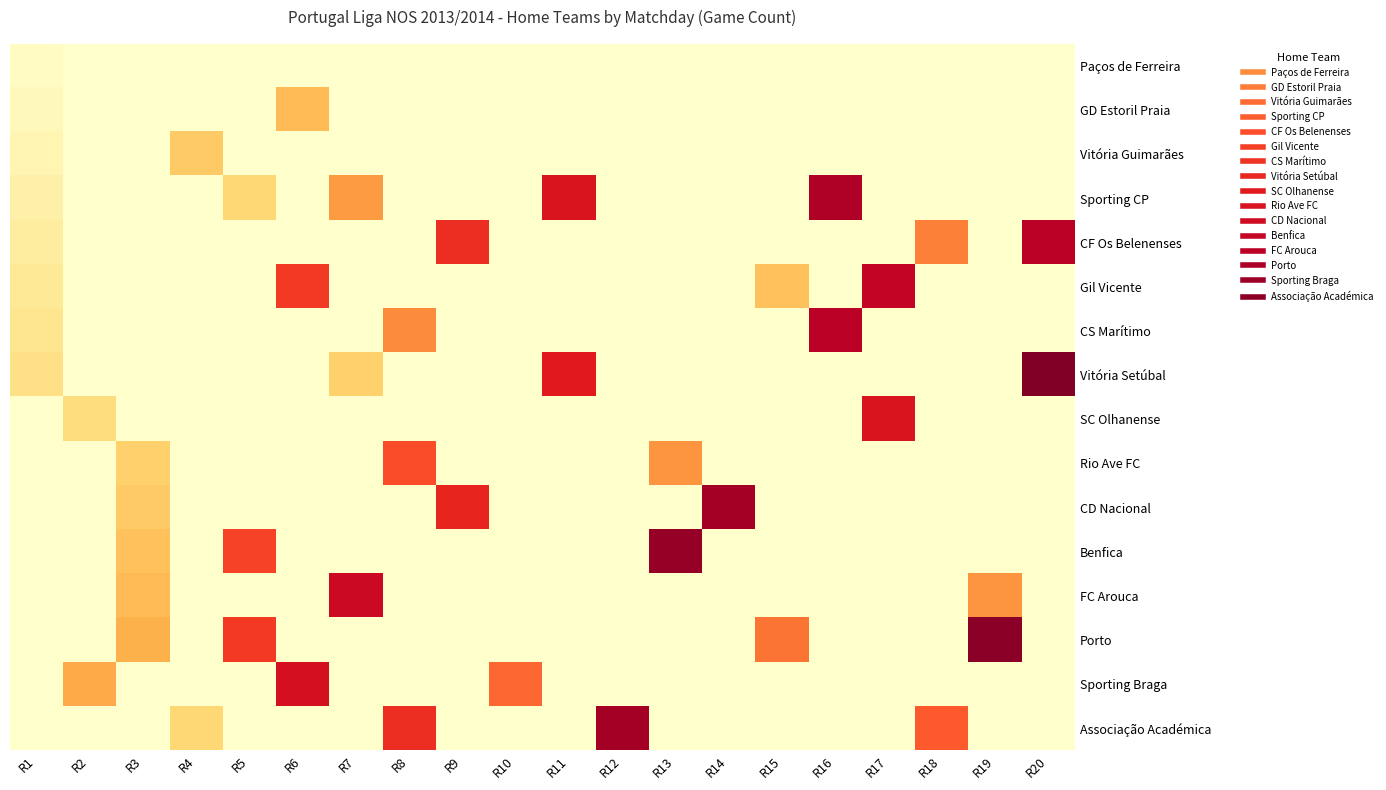

Reading left to right, what are all the values shown in this chart?

Paços de Ferreira: R1=1	R2=0	R3=0	R4=0	R5=0	R6=0	R7=0	R8=0	R9=0	R10=0	R11=0	R12=0	R13=0	R14=0	R15=0	R16=0	R17=0	R18=0	R19=0	R20=0
GD Estoril Praia: R1=2	R2=0	R3=0	R4=0	R5=0	R6=14	R7=0	R8=0	R9=0	R10=0	R11=0	R12=0	R13=0	R14=0	R15=0	R16=0	R17=0	R18=0	R19=0	R20=0
Vitória Guimarães: R1=3	R2=0	R3=0	R4=12	R5=0	R6=0	R7=0	R8=0	R9=0	R10=0	R11=0	R12=0	R13=0	R14=0	R15=0	R16=0	R17=0	R18=0	R19=0	R20=0
Sporting CP: R1=4	R2=0	R3=0	R4=0	R5=10	R6=0	R7=18	R8=0	R9=0	R10=0	R11=31	R12=0	R13=0	R14=0	R15=0	R16=36	R17=0	R18=0	R19=0	R20=0
CF Os Belenenses: R1=5	R2=0	R3=0	R4=0	R5=0	R6=0	R7=0	R8=0	R9=28	R10=0	R11=0	R12=0	R13=0	R14=0	R15=0	R16=0	R17=0	R18=21	R19=0	R20=35
Gil Vicente: R1=6	R2=0	R3=0	R4=0	R5=0	R6=27	R7=0	R8=0	R9=0	R10=0	R11=0	R12=0	R13=0	R14=0	R15=13	R16=0	R17=34	R18=0	R19=0	R20=0
CS Marítimo: R1=7	R2=0	R3=0	R4=0	R5=0	R6=0	R7=0	R8=20	R9=0	R10=0	R11=0	R12=0	R13=0	R14=0	R15=0	R16=35	R17=0	R18=0	R19=0	R20=0
Vitória Setúbal: R1=8	R2=0	R3=0	R4=0	R5=0	R6=0	R7=11	R8=0	R9=0	R10=0	R11=30	R12=0	R13=0	R14=0	R15=0	R16=0	R17=0	R18=0	R19=0	R20=40
SC Olhanense: R1=0	R2=9	R3=0	R4=0	R5=0	R6=0	R7=0	R8=0	R9=0	R10=0	R11=0	R12=0	R13=0	R14=0	R15=0	R16=0	R17=31	R18=0	R19=0	R20=0
Rio Ave FC: R1=0	R2=0	R3=11	R4=0	R5=0	R6=0	R7=0	R8=25	R9=0	R10=0	R11=0	R12=0	R13=19	R14=0	R15=0	R16=0	R17=0	R18=0	R19=0	R20=0
CD Nacional: R1=0	R2=0	R3=12	R4=0	R5=0	R6=0	R7=0	R8=0	R9=29	R10=0	R11=0	R12=0	R13=0	R14=37	R15=0	R16=0	R17=0	R18=0	R19=0	R20=0
Benfica: R1=0	R2=0	R3=13	R4=0	R5=26	R6=0	R7=0	R8=0	R9=0	R10=0	R11=0	R12=0	R13=38	R14=0	R15=0	R16=0	R17=0	R18=0	R19=0	R20=0
FC Arouca: R1=0	R2=0	R3=14	R4=0	R5=0	R6=0	R7=33	R8=0	R9=0	R10=0	R11=0	R12=0	R13=0	R14=0	R15=0	R16=0	R17=0	R18=0	R19=19	R20=0
Porto: R1=0	R2=0	R3=15	R4=0	R5=27	R6=0	R7=0	R8=0	R9=0	R10=0	R11=0	R12=0	R13=0	R14=0	R15=22	R16=0	R17=0	R18=0	R19=39	R20=0
Sporting Braga: R1=0	R2=16	R3=0	R4=0	R5=0	R6=32	R7=0	R8=0	R9=0	R10=23	R11=0	R12=0	R13=0	R14=0	R15=0	R16=0	R17=0	R18=0	R19=0	R20=0
Associação Académica: R1=0	R2=0	R3=0	R4=10	R5=0	R6=0	R7=0	R8=28	R9=0	R10=0	R11=0	R12=37	R13=0	R14=0	R15=0	R16=0	R17=0	R18=24	R19=0	R20=0